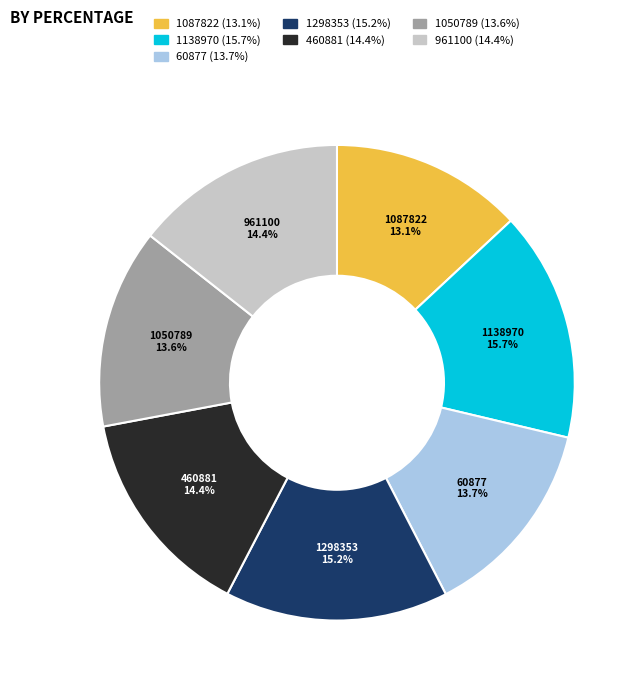

To the nearest percent, what percentage of the pie is 1298353?

15%